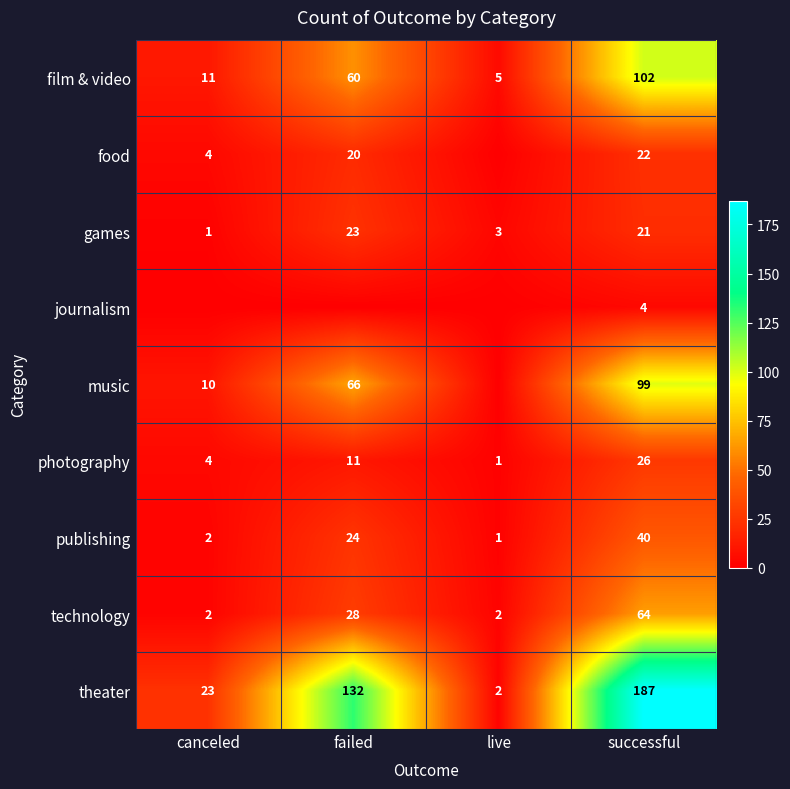

Which category has the highest value in the theater series?

successful